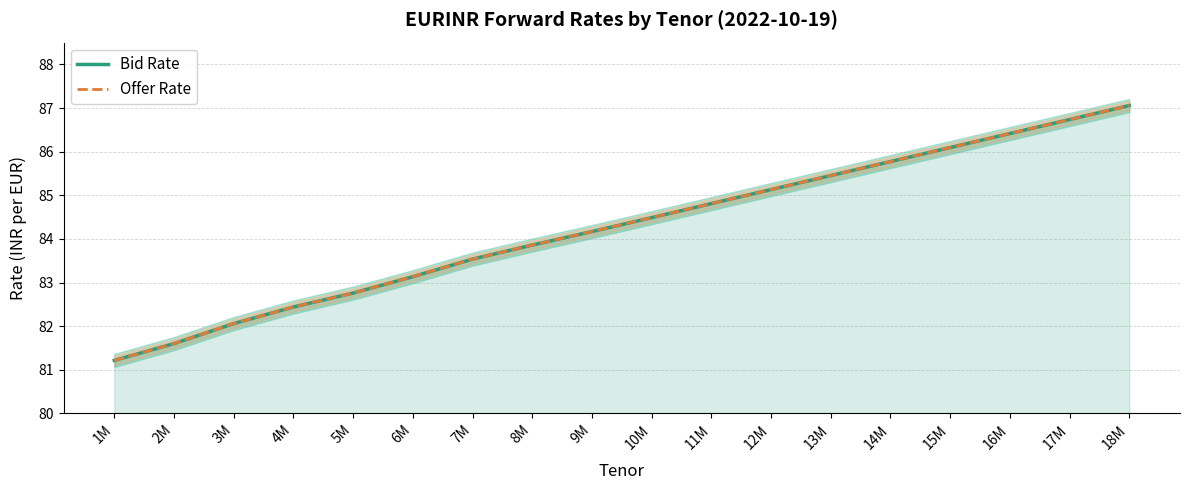

At how many categories does at least one series exceed 81?

18